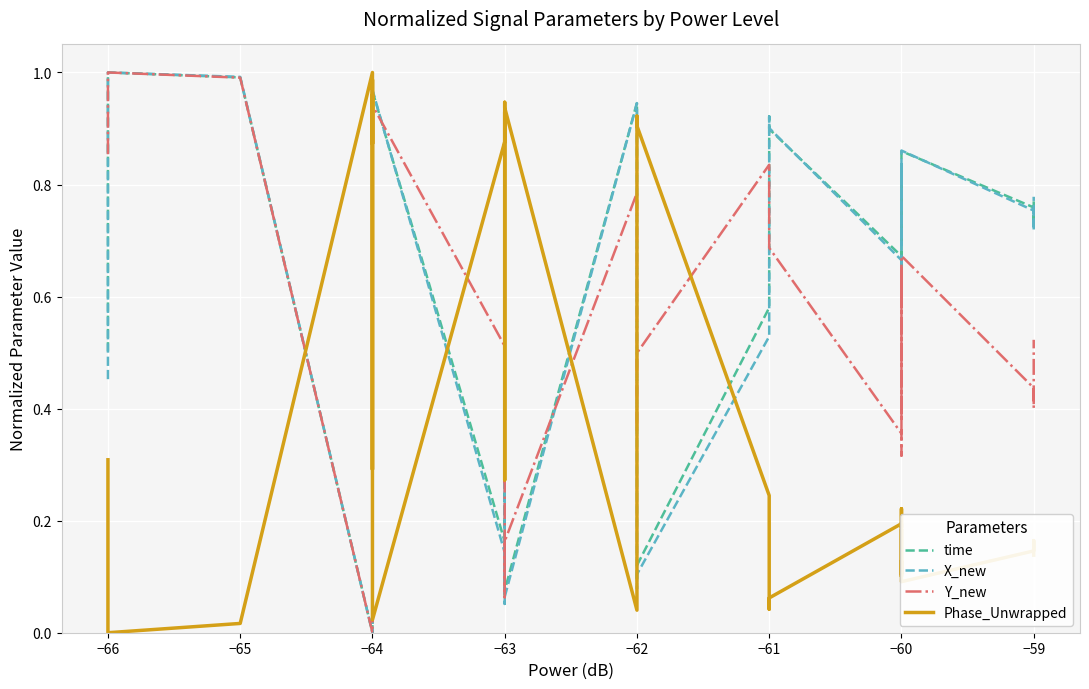

What is the value of the Phase_Unwrapped point at the 15th from the left?

0.9